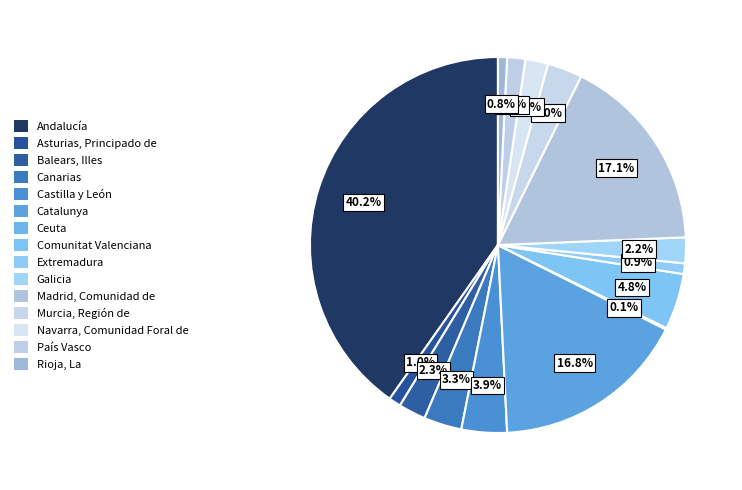

Do Asturias, Principado de and Balears, Illes together represent more than half of the pie?

No